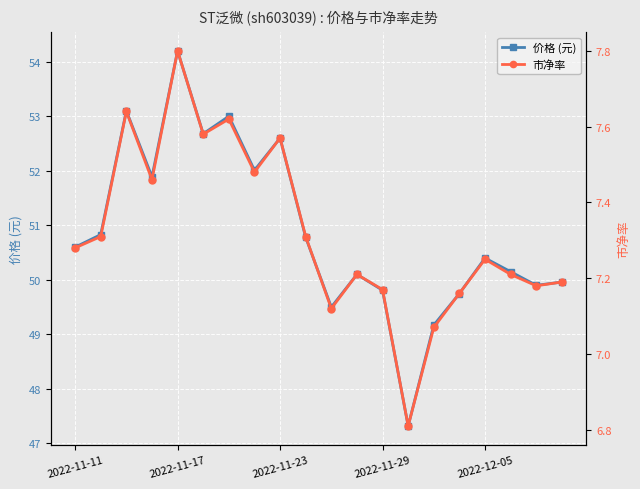

How many categories are shown in the chart?

20